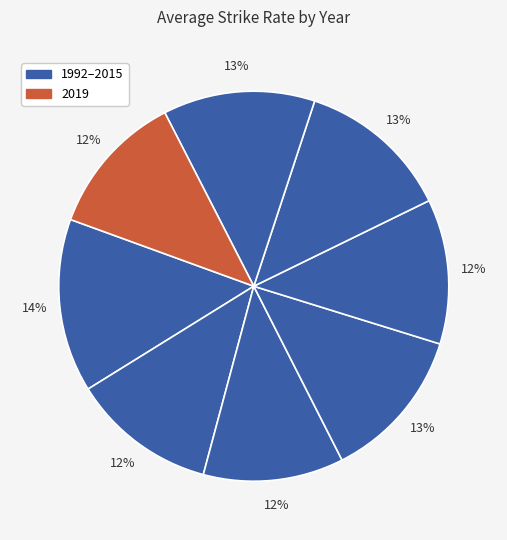

How many slices are in this pie chart?

8